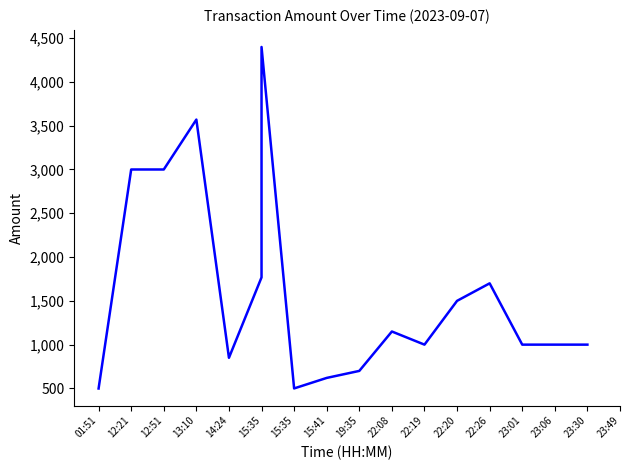

Approximately how many times larger is the value at 22:26 compared to 15:35?

0.4